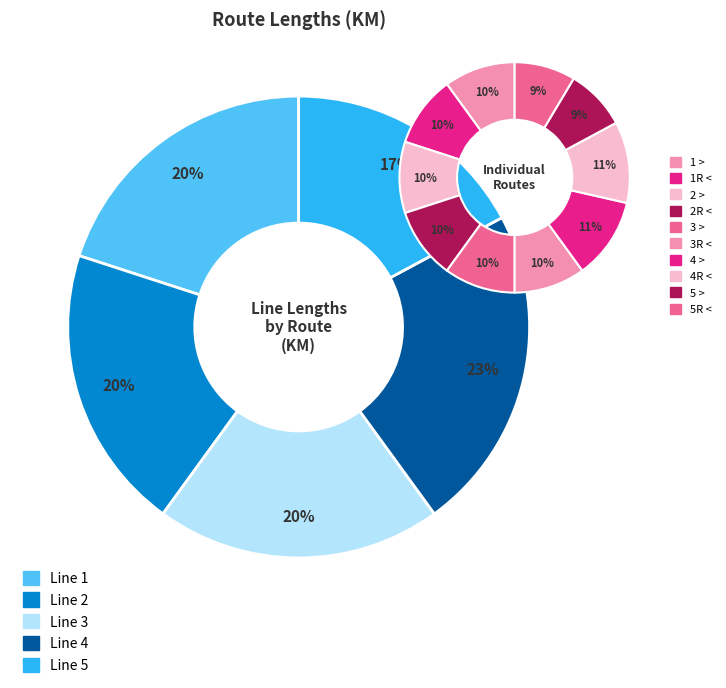

Count the number of slices in the pie.

10